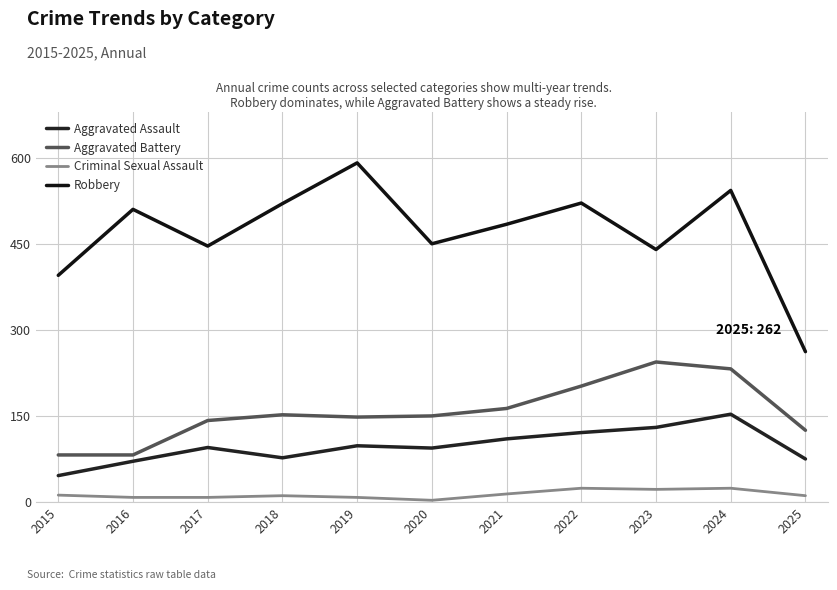

Where is Criminal Sexual Assault nearest to the value 13?

2015